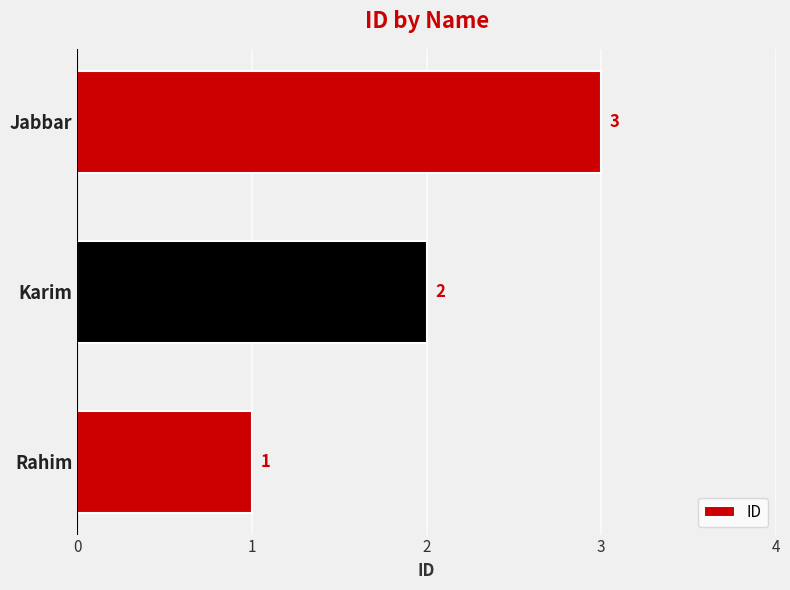

What is the greatest value displayed?

3